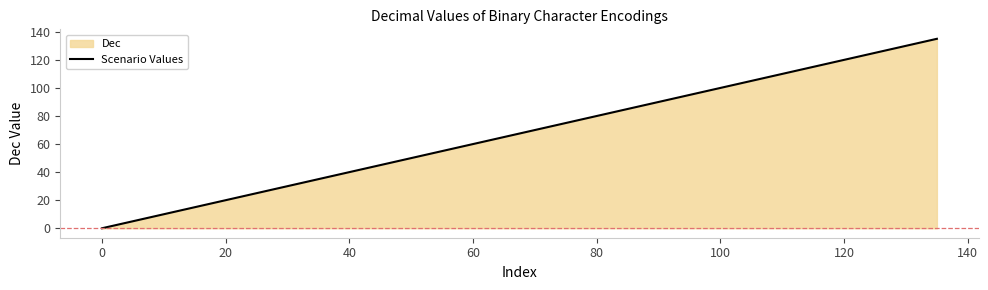

What is the maximum value for Scenario Values?

135